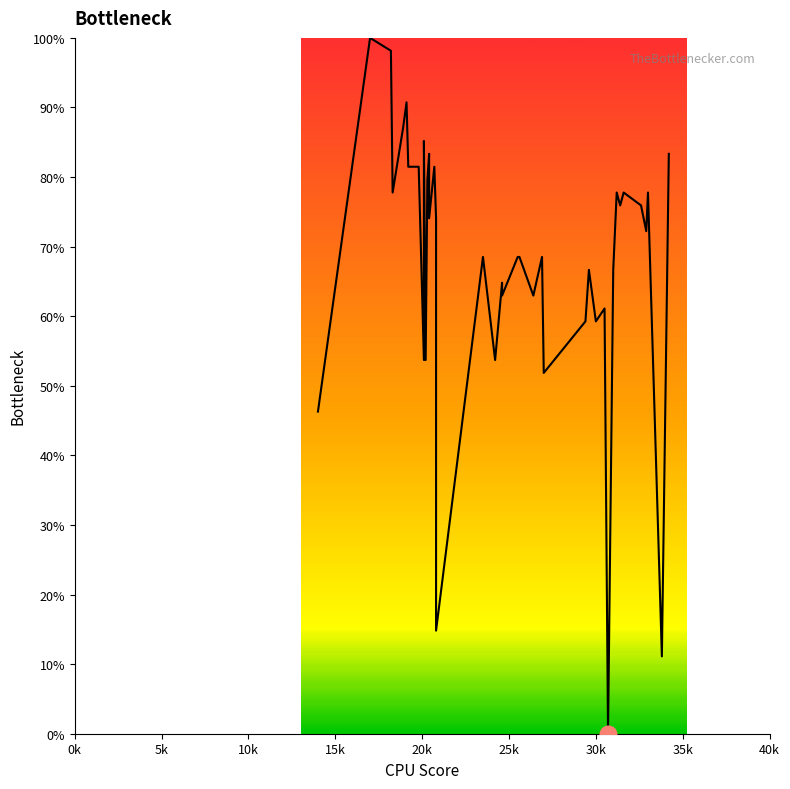

How many points are lower than both their immediate neighbors (excluding endpoints)?

14